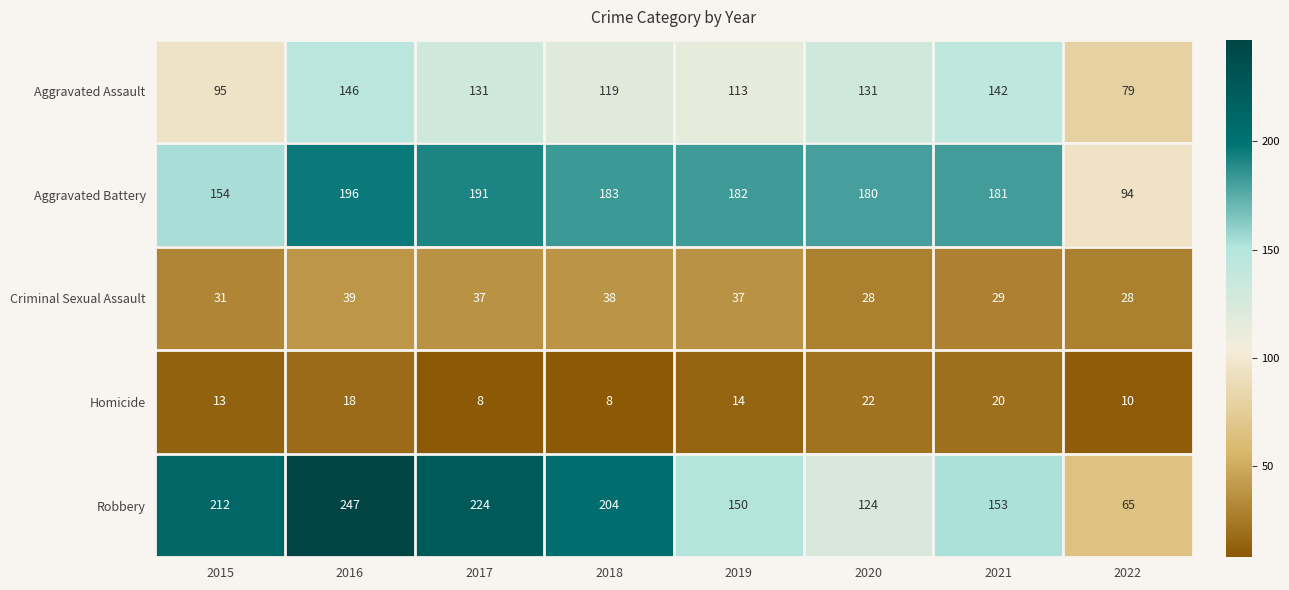

What is the maximum value shown in the chart?

247